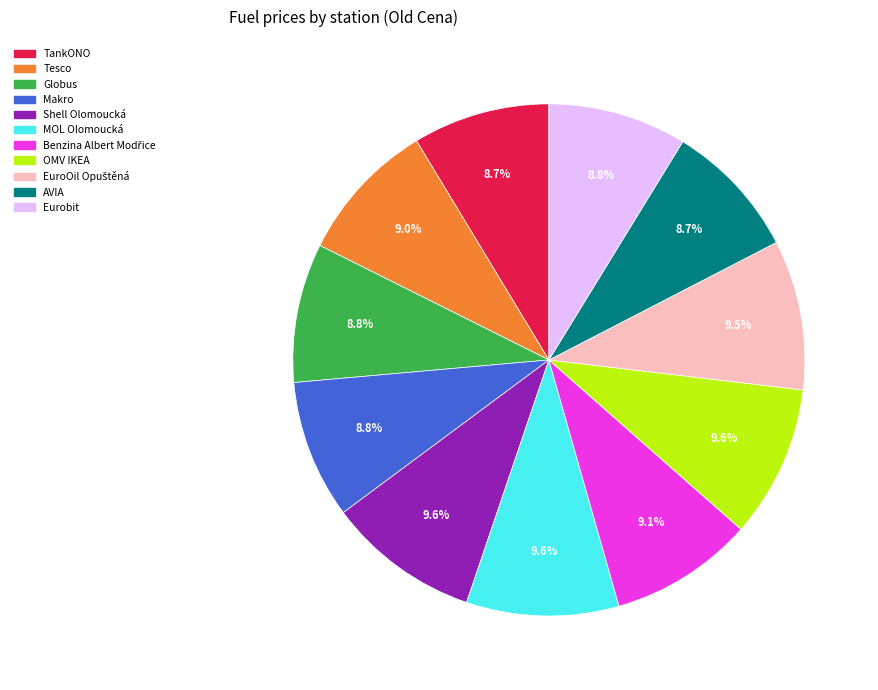

Which has a higher value, Shell Olomoucká or Tesco?

Shell Olomoucká